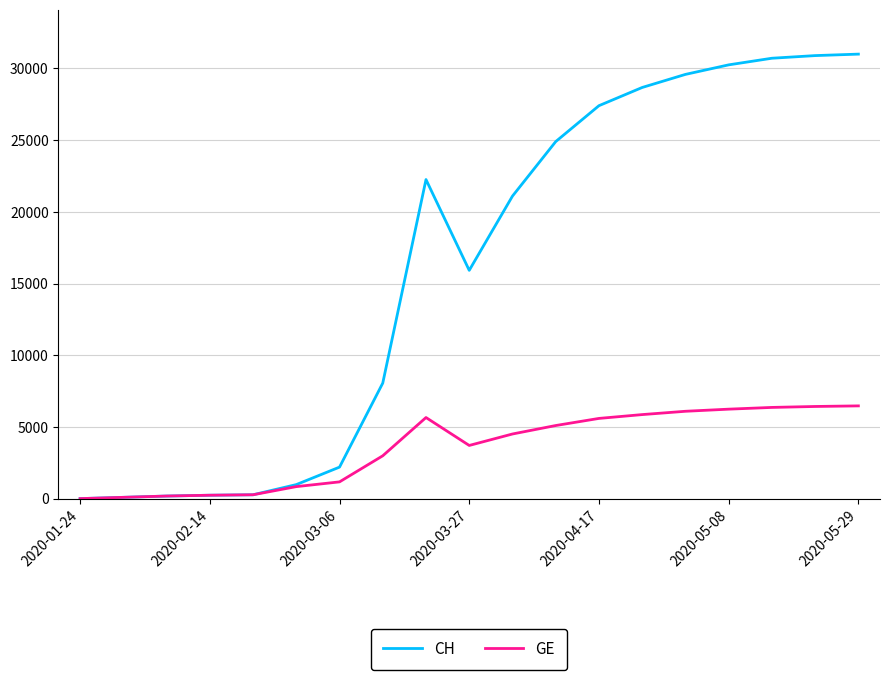

How many lines are shown in the chart?

2